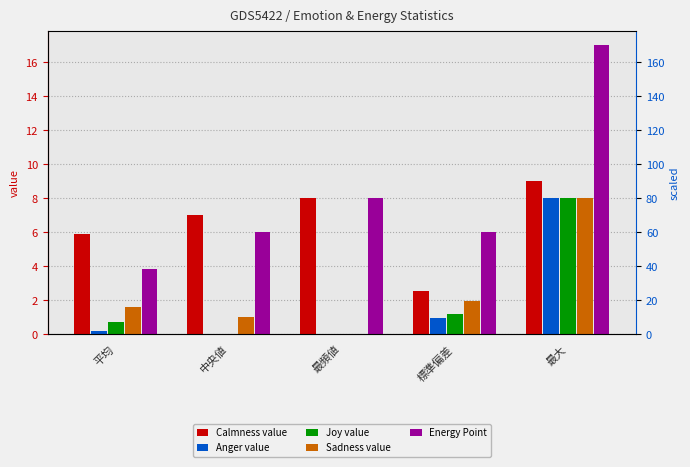

What is the value of the Calmness value bar at the 5th from the left?

9.0